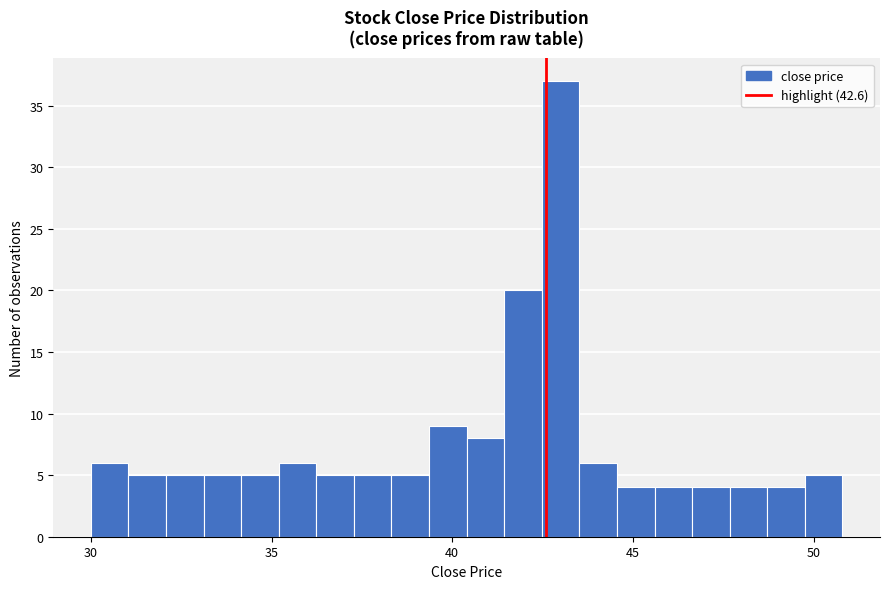

Read against the x-axis, roughly where is the centre of the tallest bar?

43.0